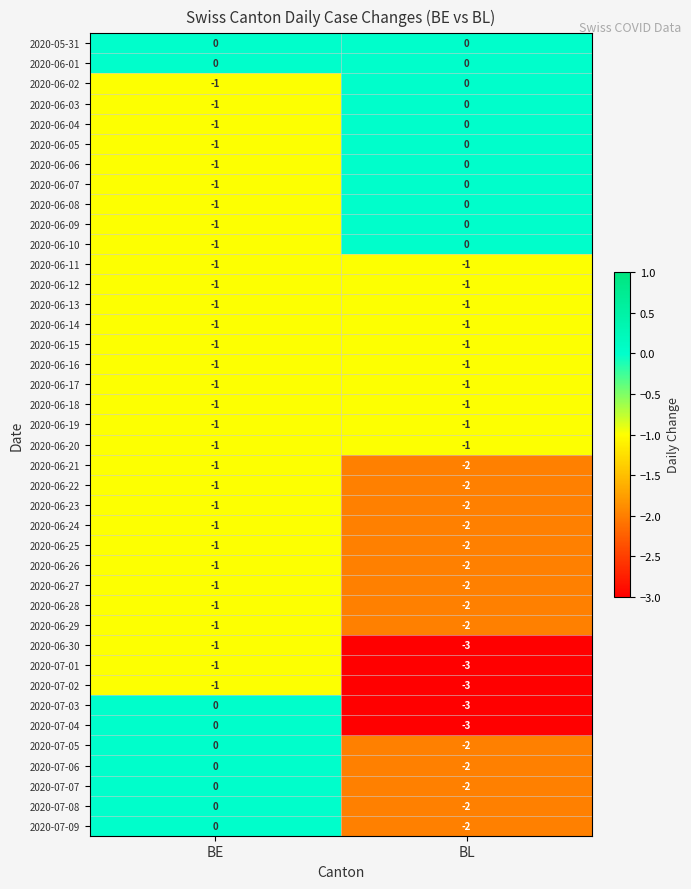

What is the spread (max minus min) of values at BL?

3